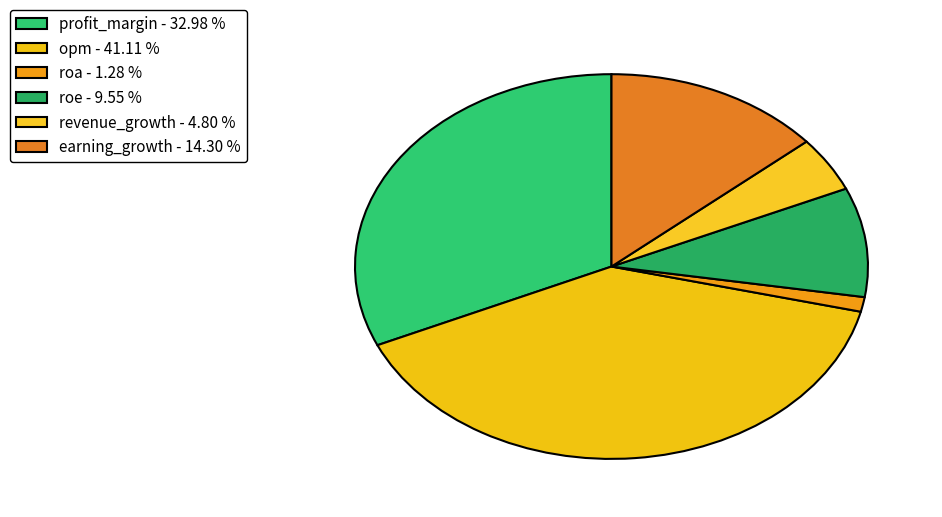

Combined, what portion of the pie is earning_growth and opm?

53.3%